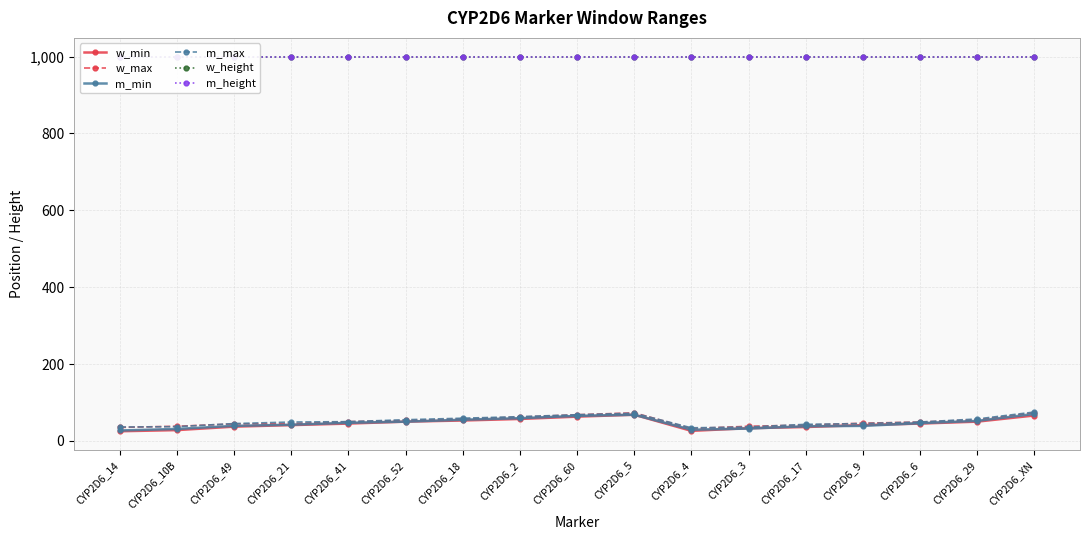

Reading left to right, extract all data points from this chart.

w_min: 25	28	37	41	45	50	53	57	63	68	26	33	36	41	45	50	66
w_max: 35	38	44	45	50	53	57	62	68	73	32	38	41	46	49	55	73
m_min: 27	31	39	42	47	50	55	59	65	68	29	32	38	39	46	52	70
m_max: 36	37	45	49	50	55	59	63	68	72	34	36	43	45	49	57	75
w_height: 1000	1000	1000	1000	1000	1000	1000	1000	1000	1000	1000	1000	1000	1000	1000	1000	1000
m_height: 1000	1000	1000	1000	1000	1000	1000	1000	1000	1000	1000	1000	1000	1000	1000	1000	1000